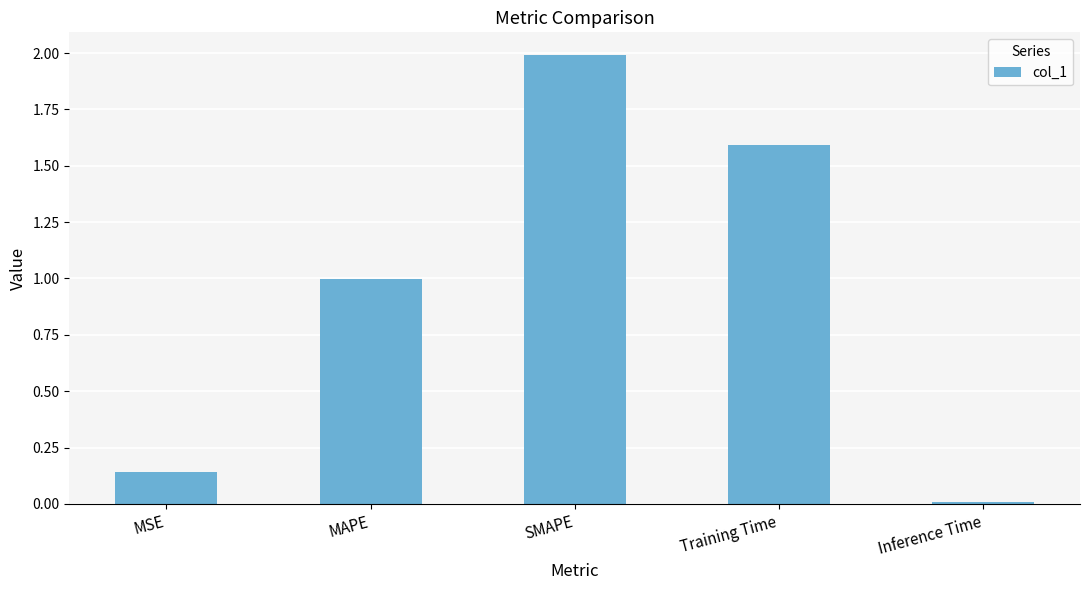

How many bars are there in total?

5